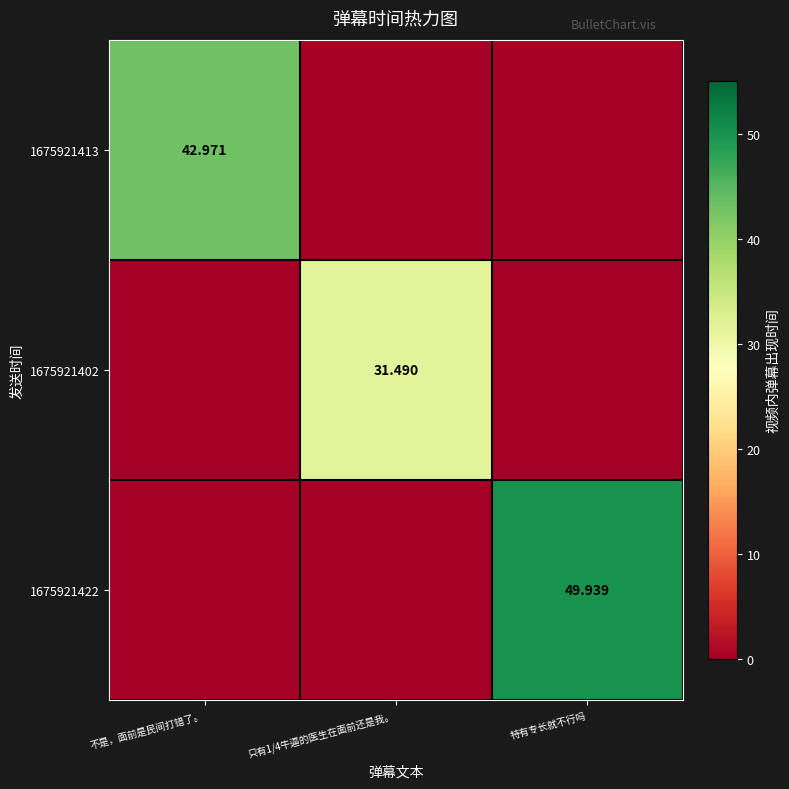

List the series in order of their peak value, highest first.

1675921422, 1675921413, 1675921402